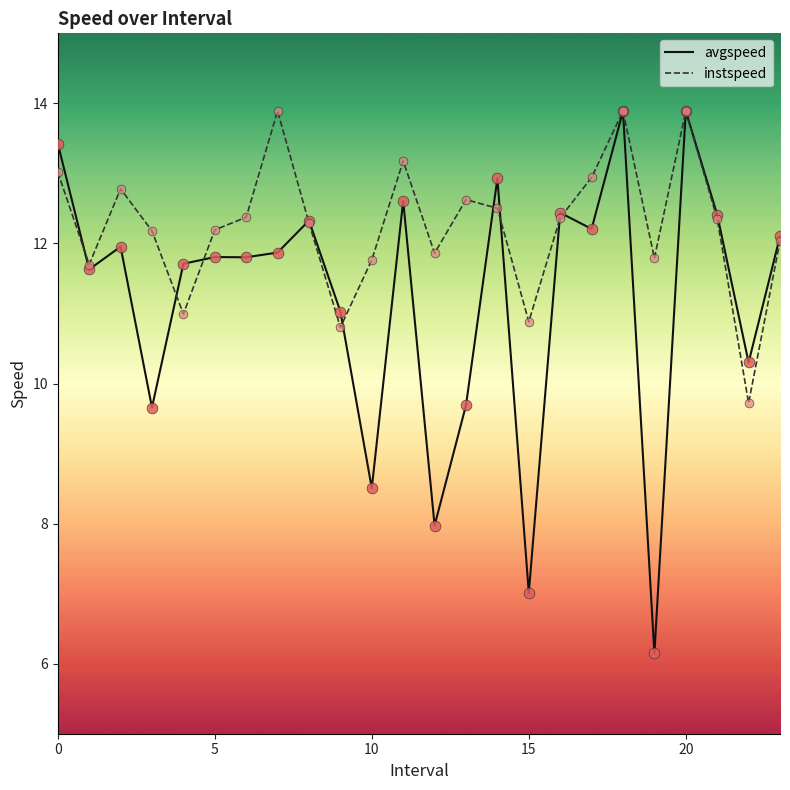

Which series has the largest total across all categories?

instspeed